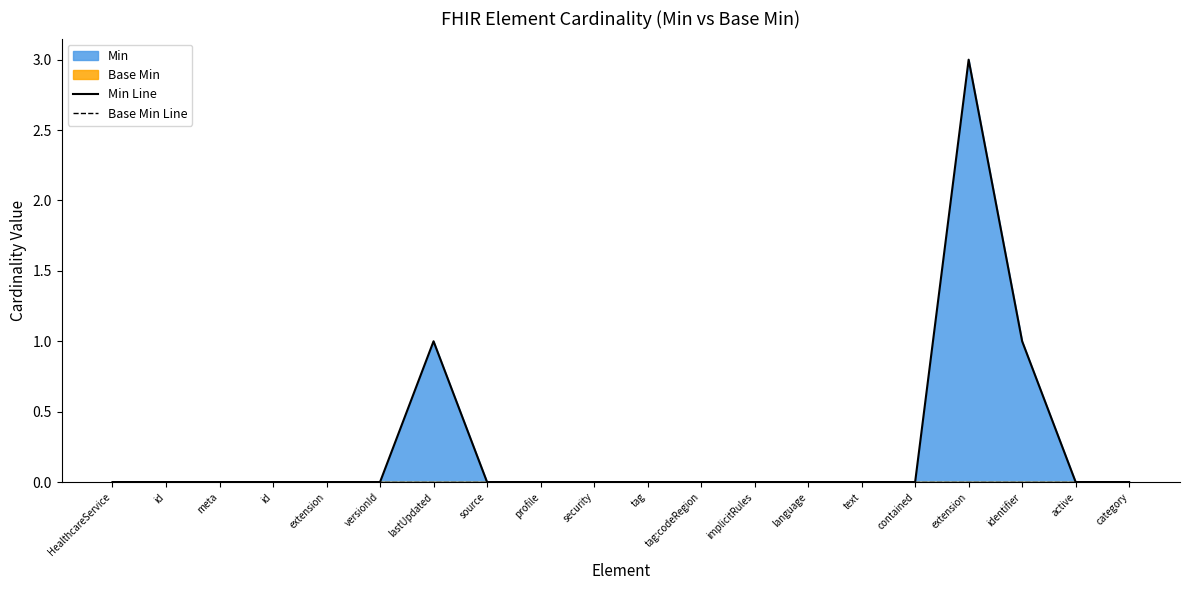

What is the sum of all Min Line values?

5